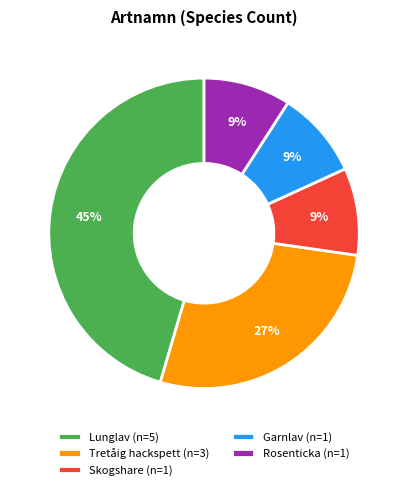

The Lunglav slice represents 45% of the pie. True or false?

True